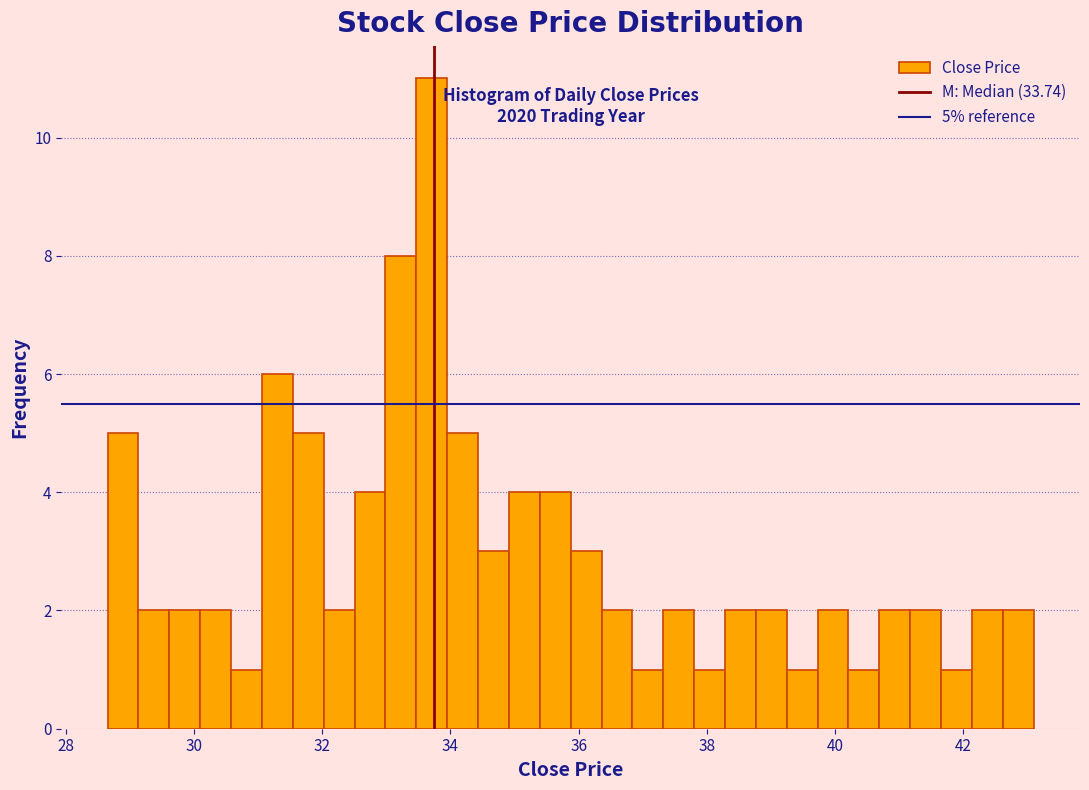

Read against the x-axis, roughly where is the centre of the tallest bar?

33.8